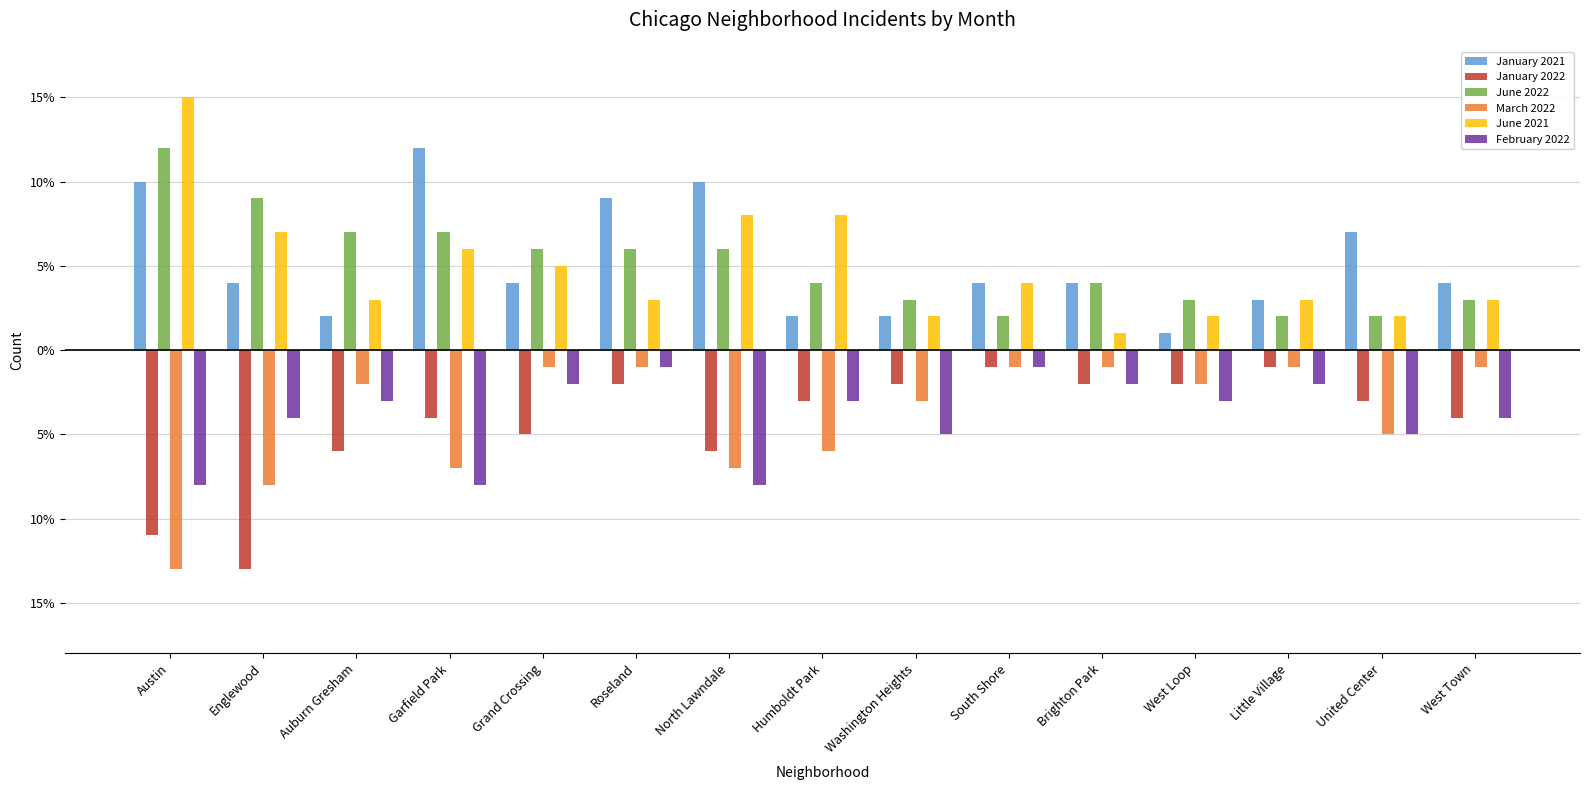

Are the bars grouped side by side (vs. stacked)?

Yes